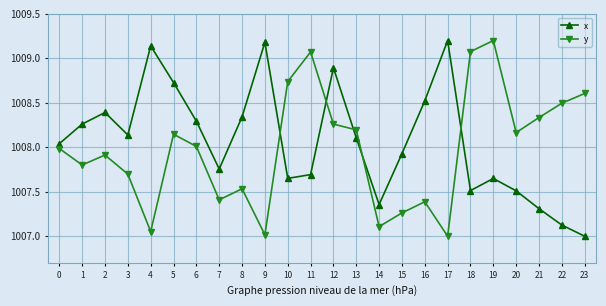

At how many categories does at least one series exceed 1008?

21